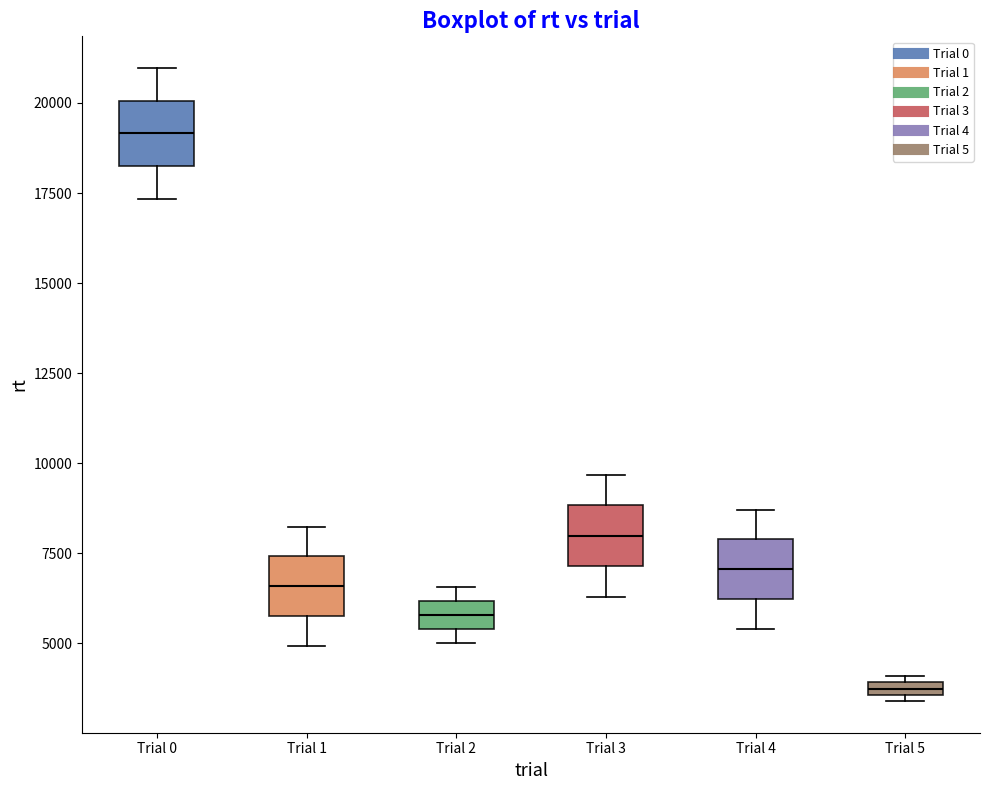

Where is the lower edge of the box for Trial 5 on the y-axis? The values are not printed on the chart, so give them approximately, as read against the axis.

3500